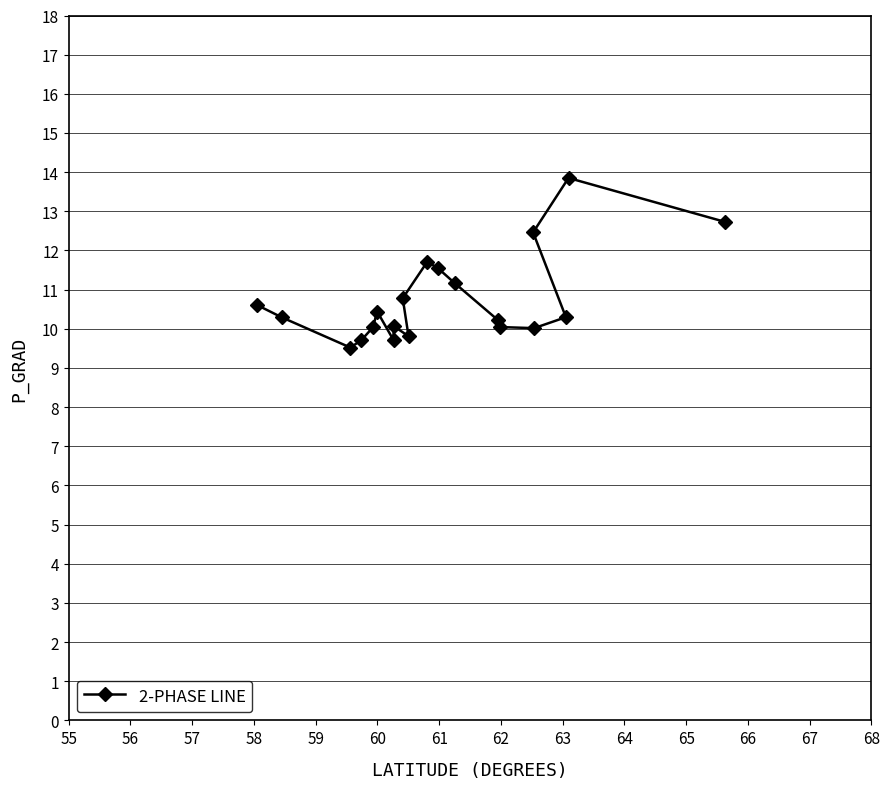

True or false: the data has more than 0 interior local peaks.

True